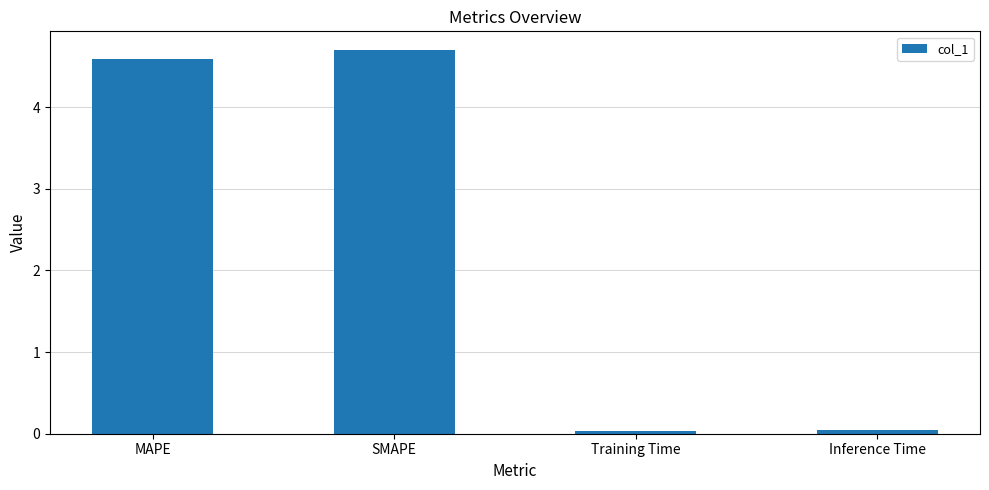

Count the number of data series in this chart.

1